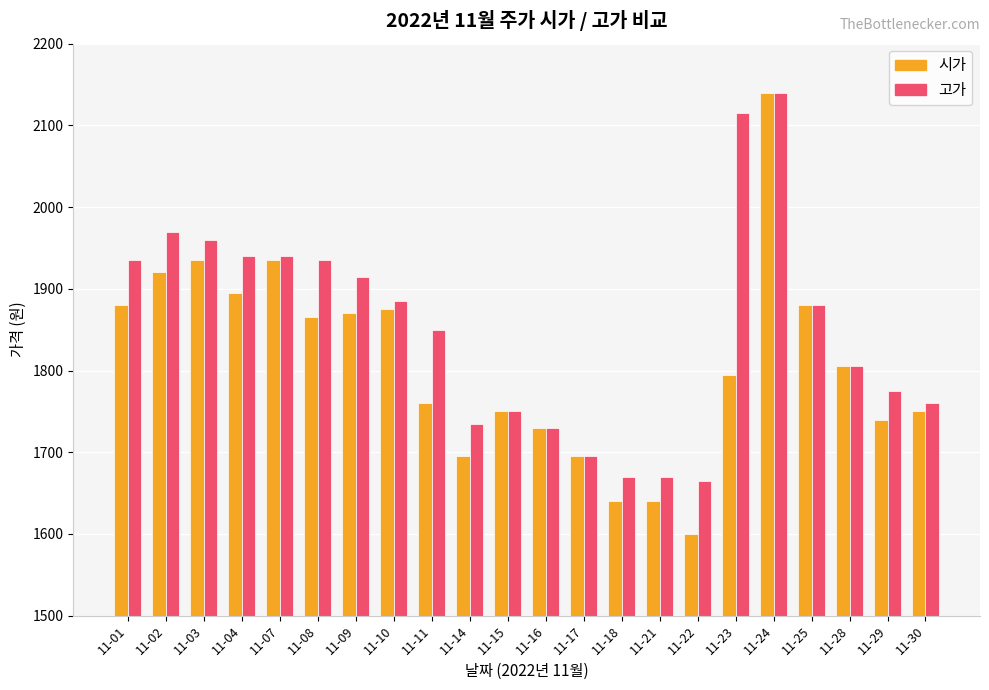

What is the difference between the maximum and minimum values in the 시가 series?

540